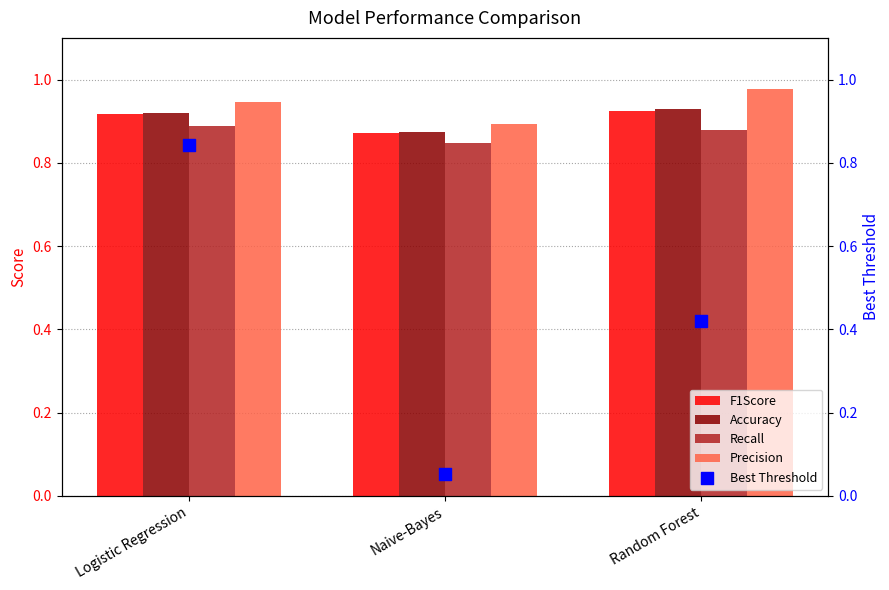

Which series contains the highest Y value?

Precision